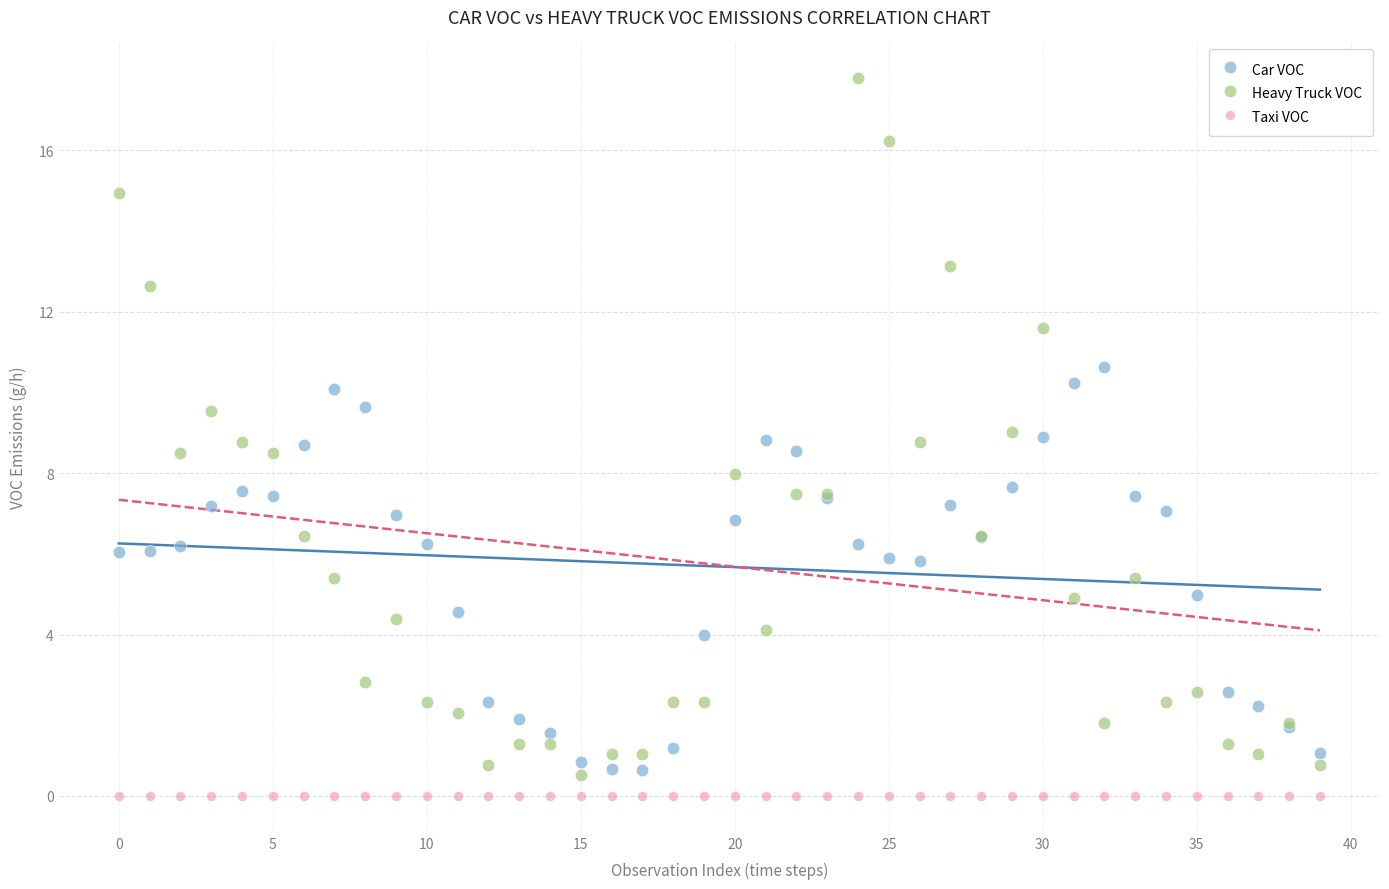

Which series contains the highest Y value?

Heavy Truck VOC